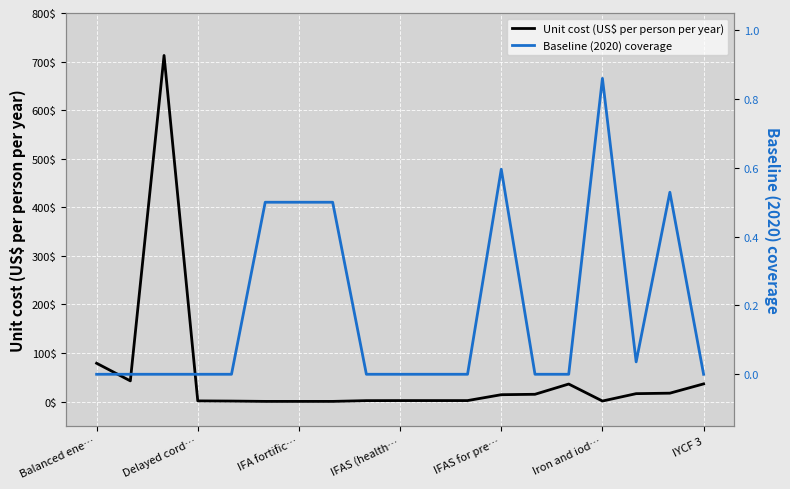

Where is Unit cost (US$ per person per year) nearest to the value 356?

Balanced ene…